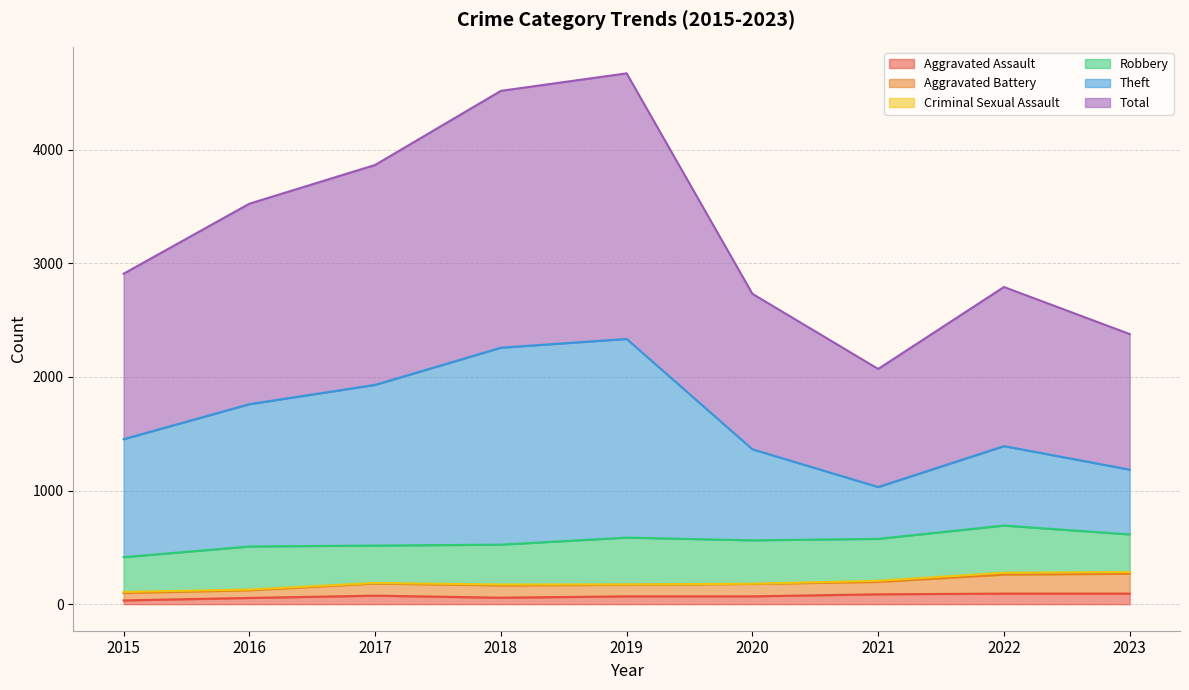

How many data points in Total are less than 2908?

4